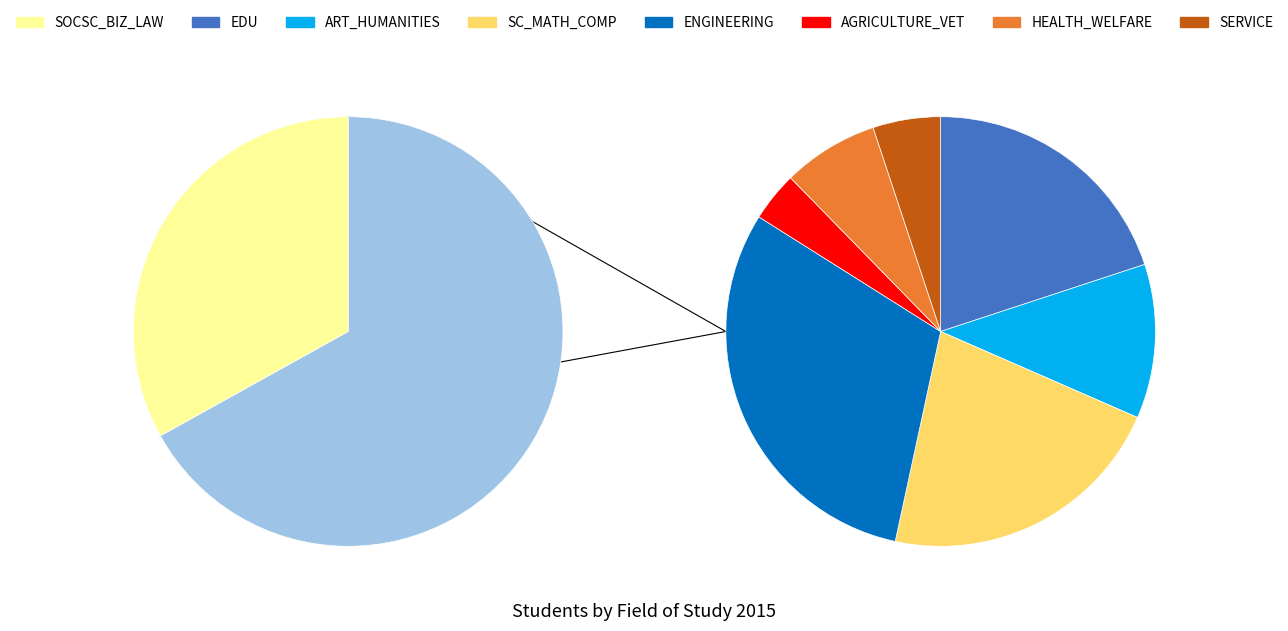

What percentage is the SERVICE slice, to the nearest percent?

3%